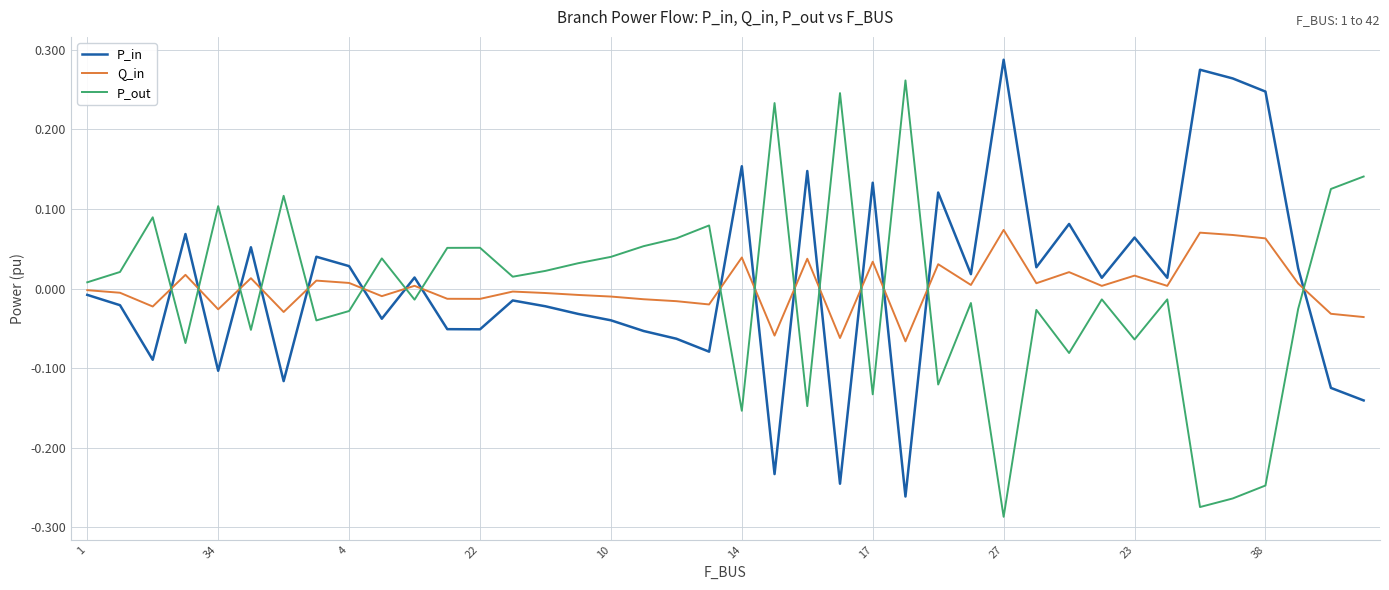

Rank the series by their maximum value, from lowest to highest.

Q_in, P_out, P_in